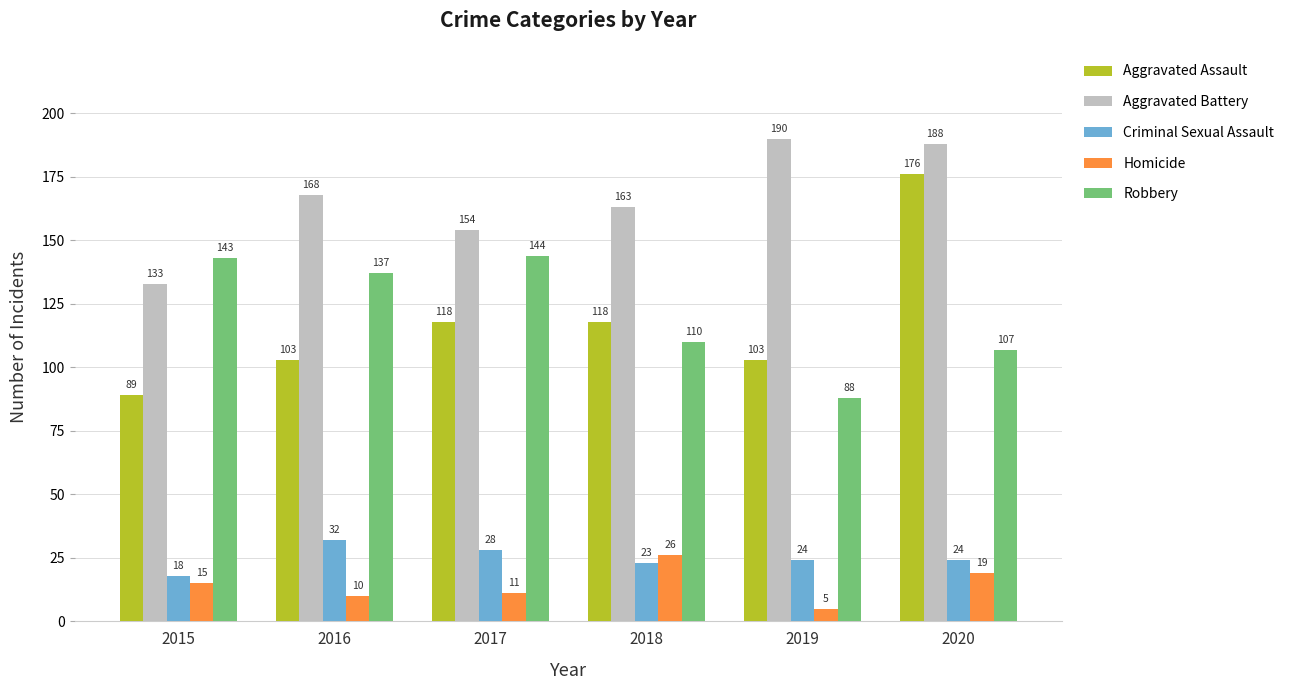

At which category is the sum across all series the highest?

2020